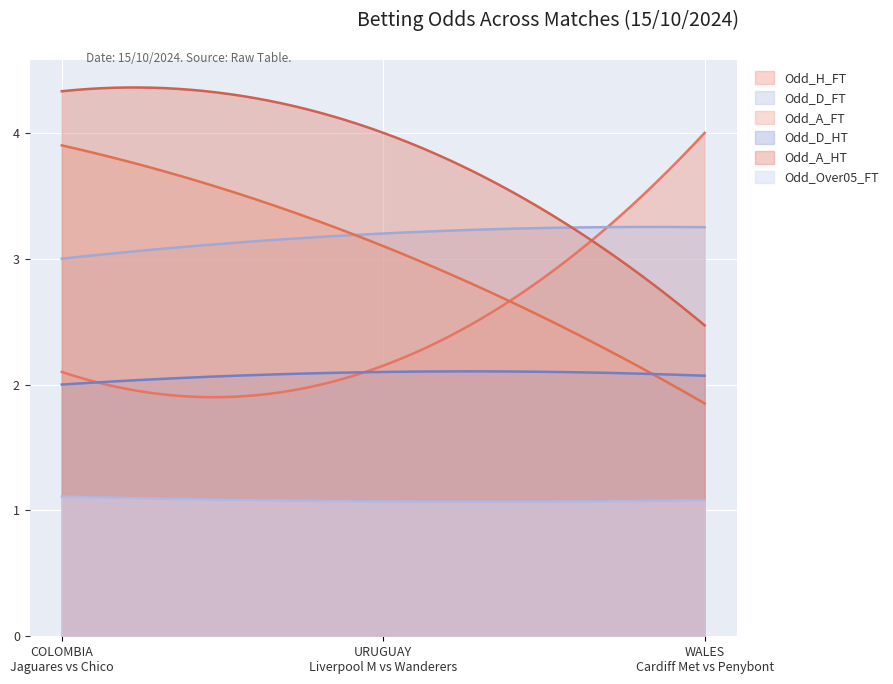

How many lines are shown in the chart?

6